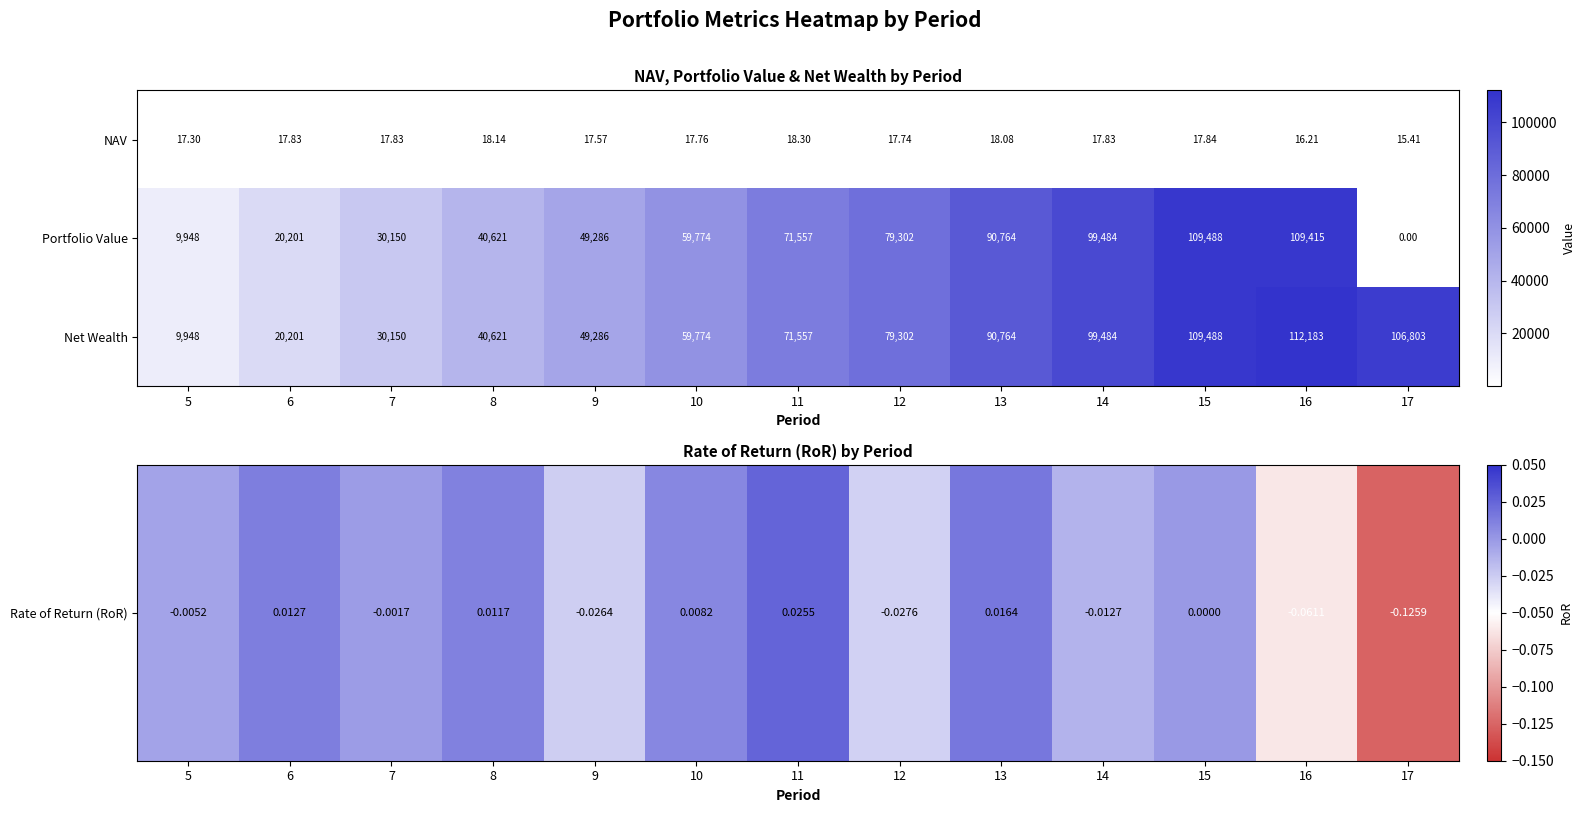

Which series has the widest spread of values?

Portfolio Value